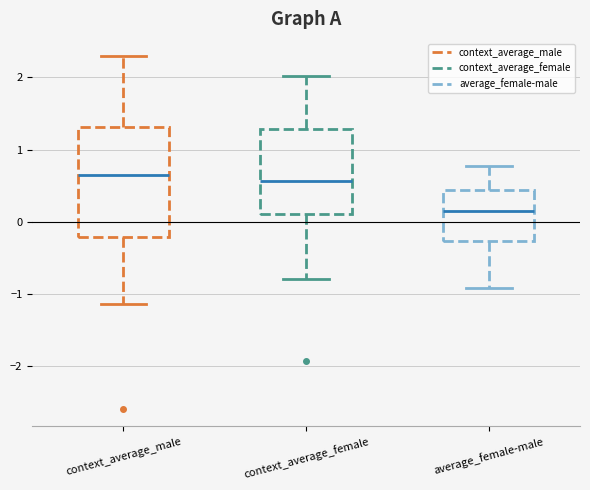

Where is the lower edge of the box for context_average_male on the y-axis? The values are not printed on the chart, so give them approximately, as read against the axis.

-0.2